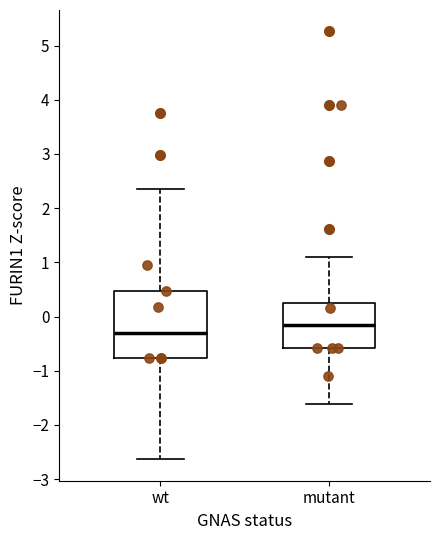

Where is the lower edge of the box for mutant on the y-axis? The values are not printed on the chart, so give them approximately, as read against the axis.

-0.6